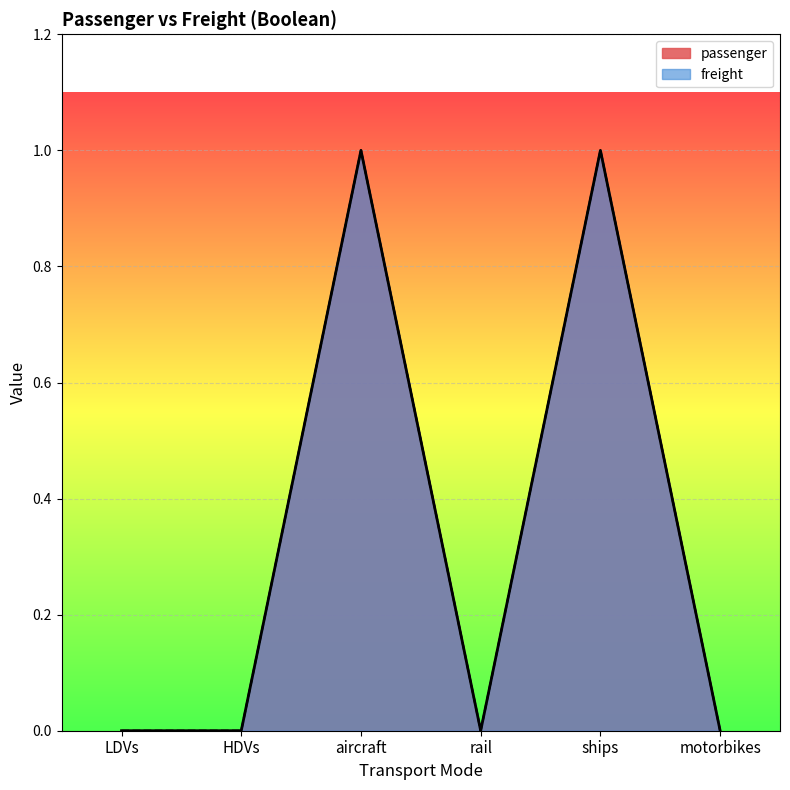

Rank the series by their maximum value, from highest to lowest.

passenger, freight